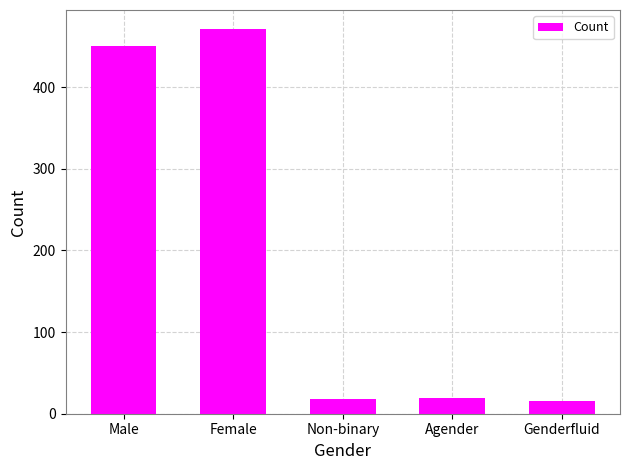

The value at Non-binary is 18. True or false?

True